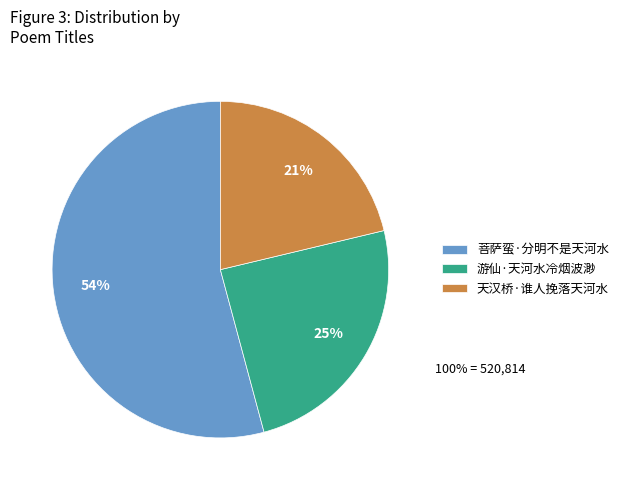

Which category accounts for the majority?

菩萨蛮·分明不是天河水